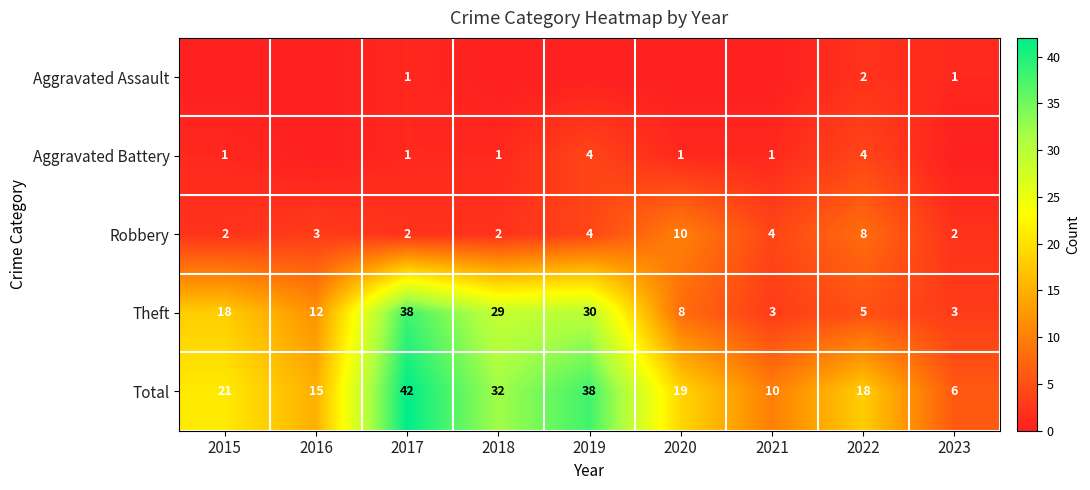

What is the difference between the second highest and minimum values in the Total series?

32